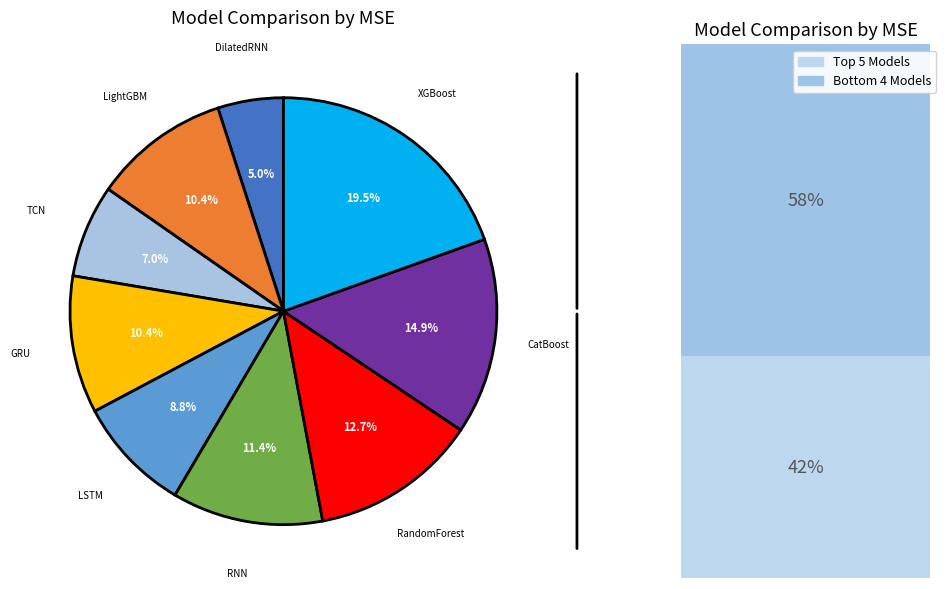

To the nearest percent, what portion does RNN represent?

11%